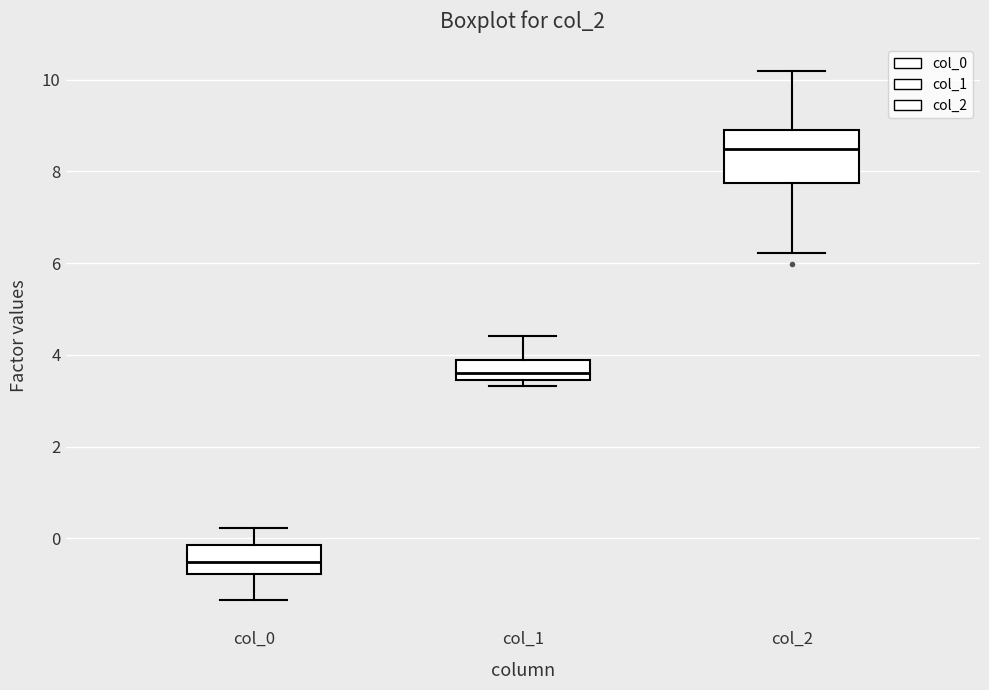

Reading left to right, read every box against the y-axis: the position of its median line, the range the box covers, and the ends of its whiskers. The values are not printed on the chart, so give them approximately, as read against the axis.

col_0: median -0.6, box -0.8 to -0.2, whiskers -1.4 to 0.2
col_1: median 3.6, box 3.4 to 3.8, whiskers 3.4 (just below the box's lower edge) to 4.4
col_2: median 8.4, box 7.8 to 8.8, whiskers 6.2 to 10.2